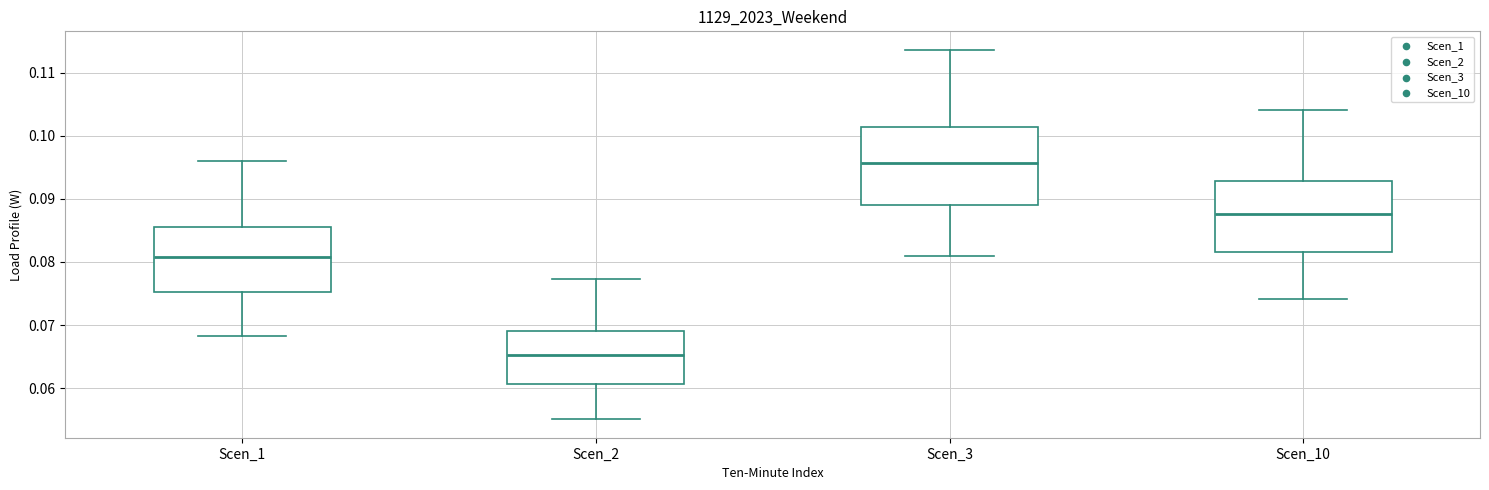

Reading left to right, transcribe this box plot: for each box, give where its median line is, the range the box spans, and where its two whiskers end, as read against the y-axis. The values are not printed on the chart, so give them approximately, as read against the axis.

Scen_1: median 0.081, box 0.075 to 0.086, whiskers 0.068 to 0.096
Scen_2: median 0.065, box 0.061 to 0.069, whiskers 0.055 to 0.077
Scen_3: median 0.096, box 0.089 to 0.101, whiskers 0.081 to 0.114
Scen_10: median 0.088, box 0.082 to 0.093, whiskers 0.074 to 0.104